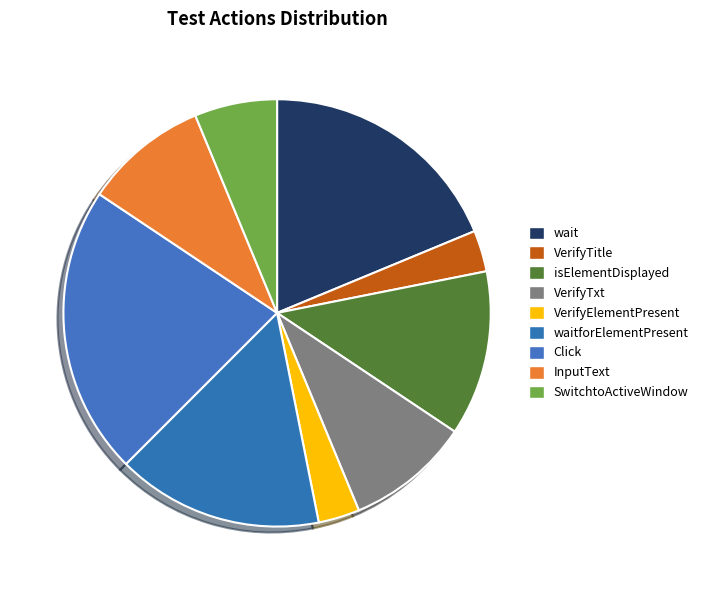

Is isElementDisplayed the majority of the pie?

No